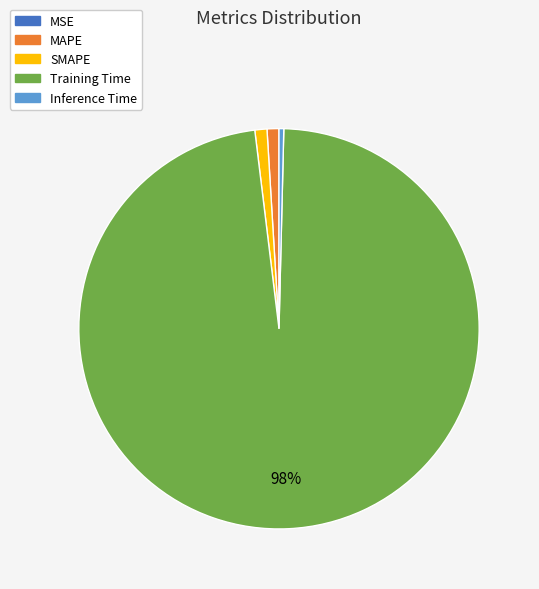

To the nearest percent, what is the average slice percentage?

20%